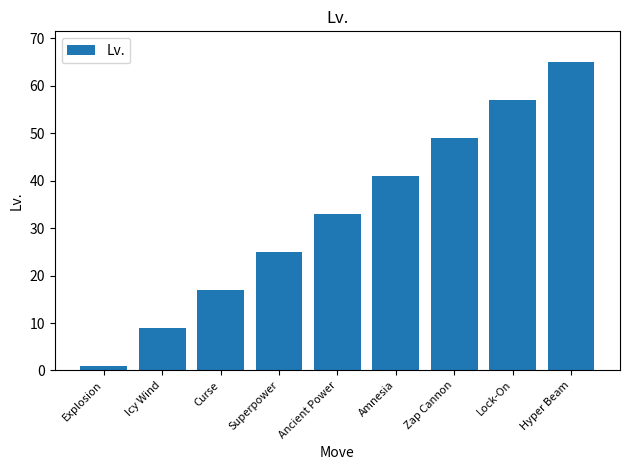

Which label corresponds to the smallest value in the chart?

Explosion